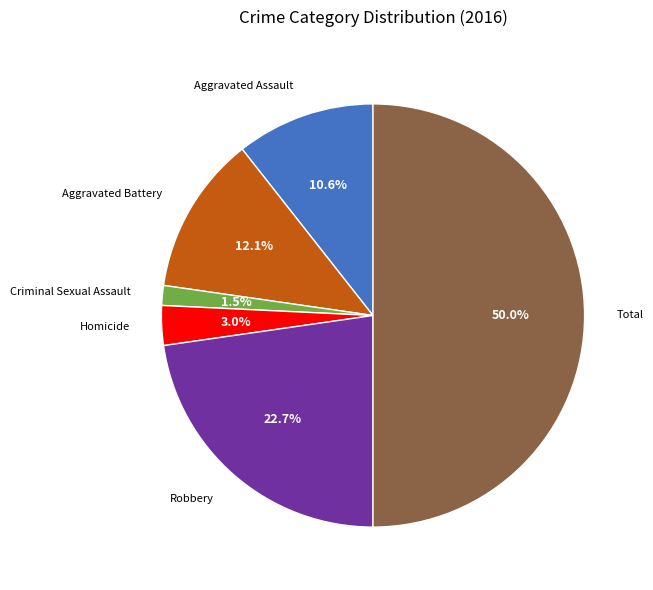

Which has a higher value, Total or Homicide?

Total